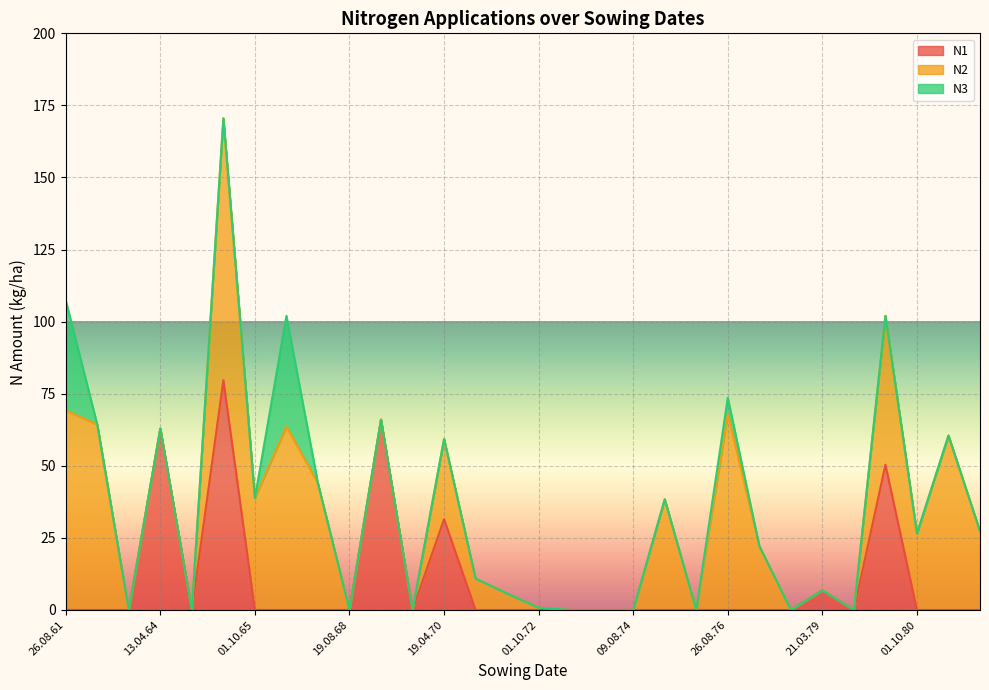

Rank the categories by N2 value from highest to lowest.

05.04.65, 26.08.61, 26.08.76, 01.10.62, 29.08.66, 26.08.81, 16.04.80, 01.10.67, 01.10.65, 07.04.75, 19.04.70, 03.10.82, 01.10.80, 01.10.77, 01.10.70, 26.08.71, 01.10.72, 14.08.63, 13.04.64, 06.08.64, 19.08.68, 08.04.69, 07.08.69, 09.08.73, 19.03.74, 09.08.74, 09.10.75, 06.08.78, 21.03.79, 06.08.79